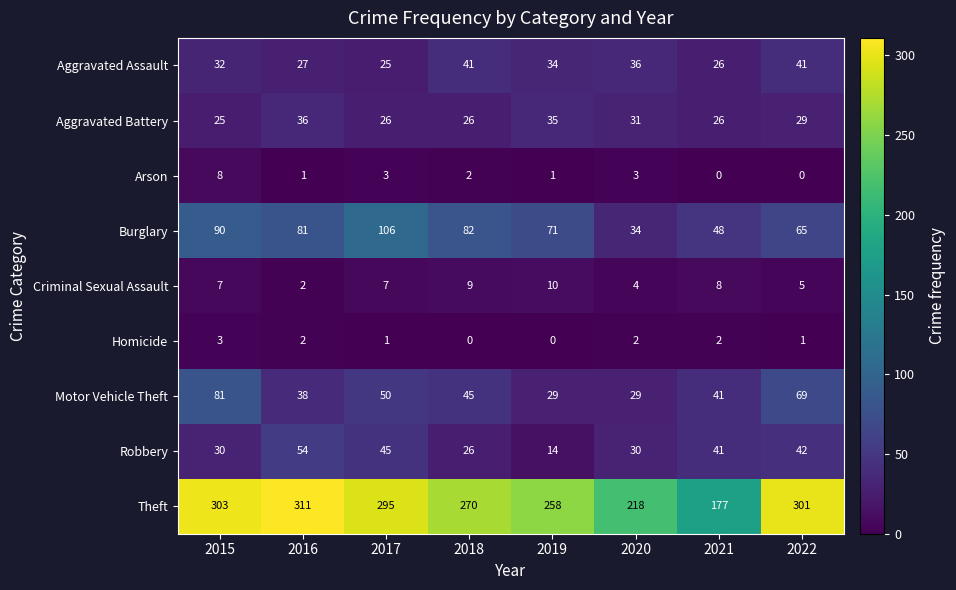

Rank the series by their maximum value, from lowest to highest.

Homicide, Arson, Criminal Sexual Assault, Aggravated Battery, Aggravated Assault, Robbery, Motor Vehicle Theft, Burglary, Theft